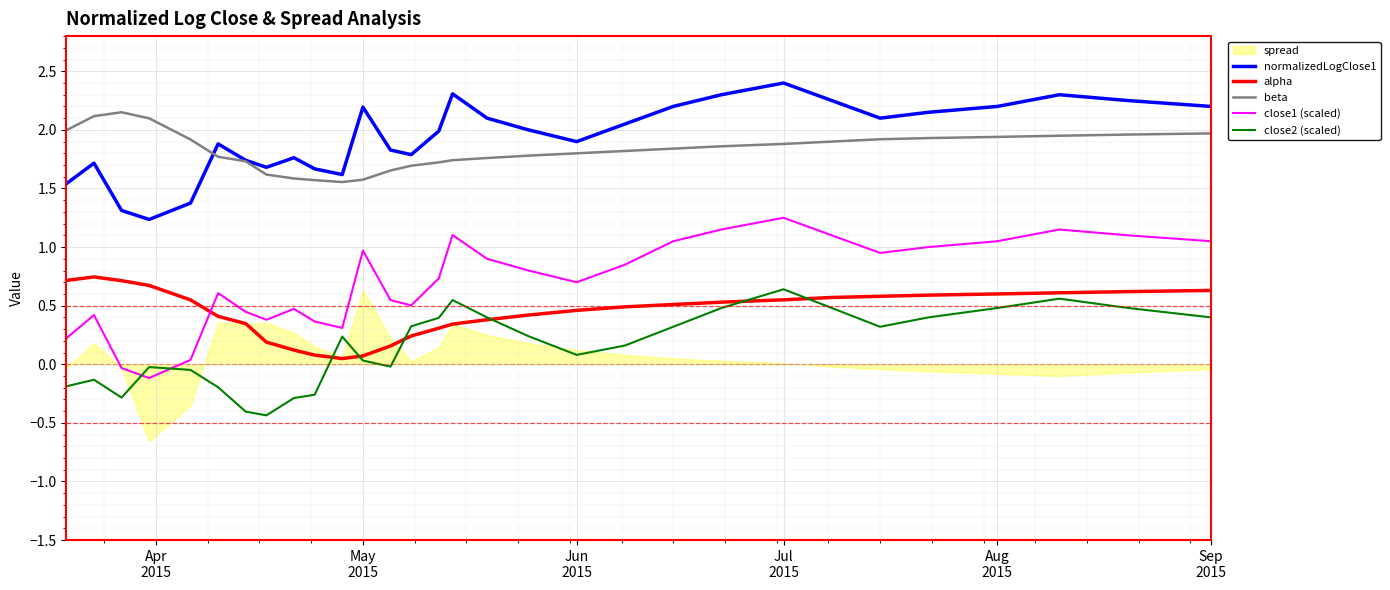

True or false: beta and close2 (scaled) cross at least once.

False